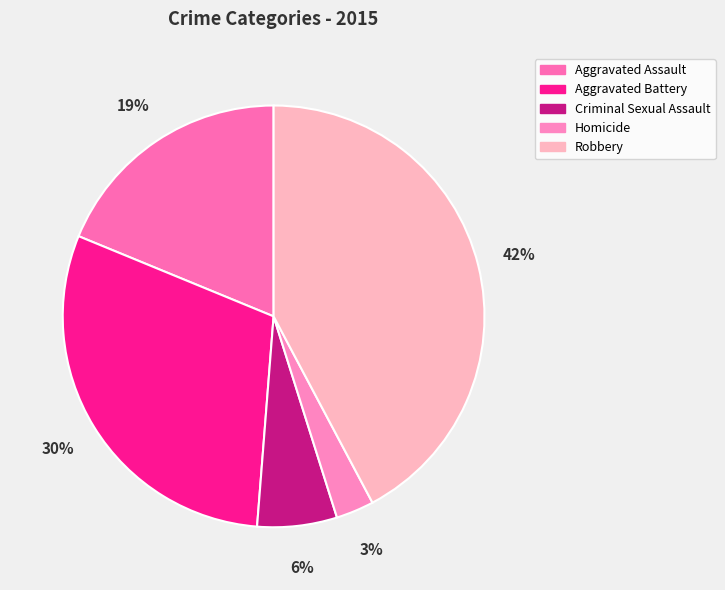

To the nearest percent, what is the combined percentage of Aggravated Assault and Homicide?

22%